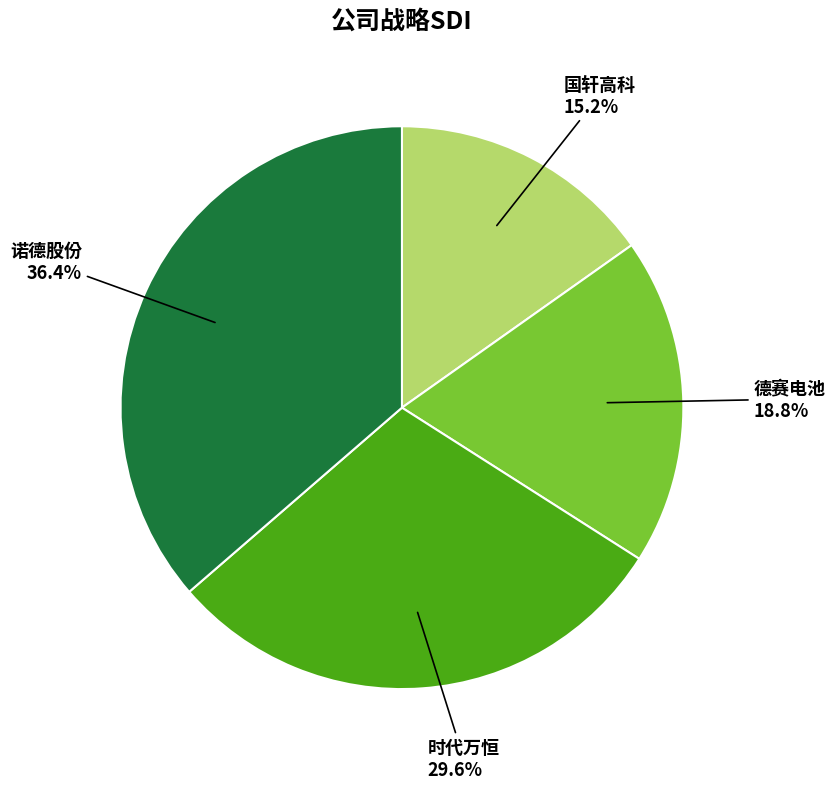

Does any single category account for the majority?

No